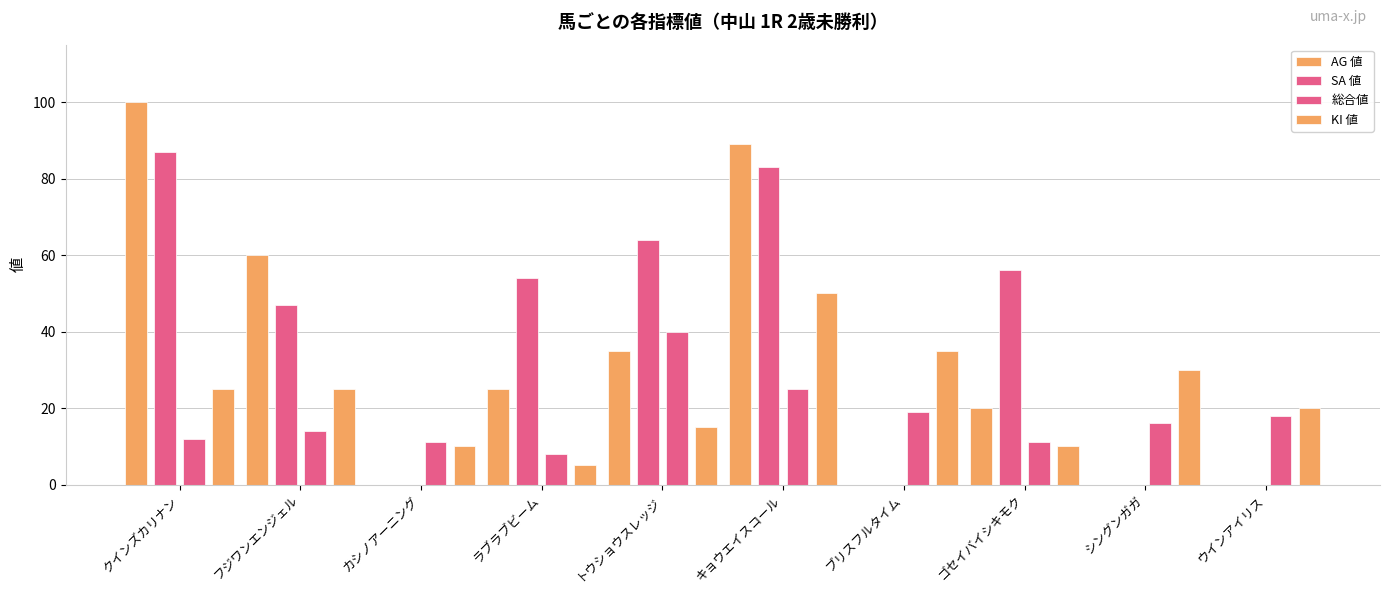

Count the number of categories in the chart.

10